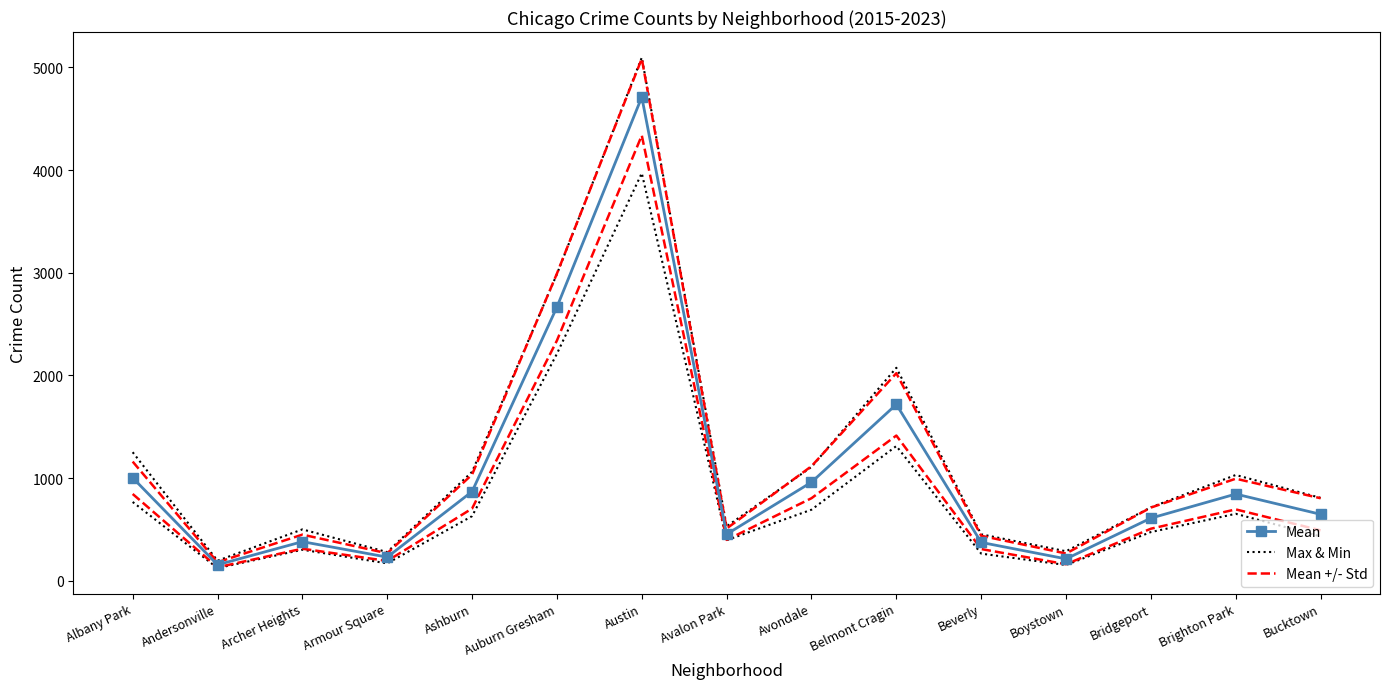

At which label does Mean reach its minimum?

Andersonville